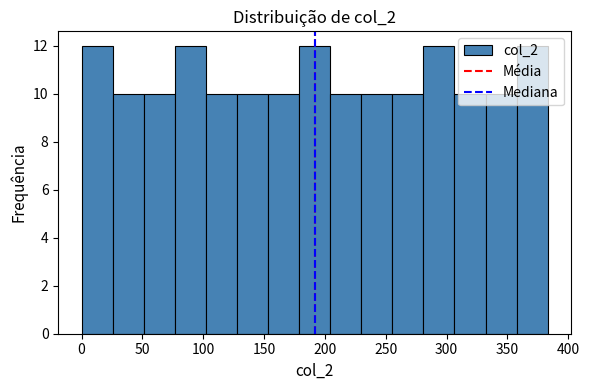

Reading left to right, list every bar in this chart as the range it spans on the x-axis followed by its height. Neither the bar edges nor the heights are printed on the chart, so give them approximately, as read against the axes.

0 to 25: 12
25 to 50: 10
50 to 75: 10
75 to 100: 12
100 to 130: 10
130 to 155: 10
155 to 180: 10
180 to 205: 12
205 to 230: 10
230 to 255: 10
255 to 280: 10
280 to 305: 12
305 to 330: 10
330 to 360: 10
360 to 385: 12